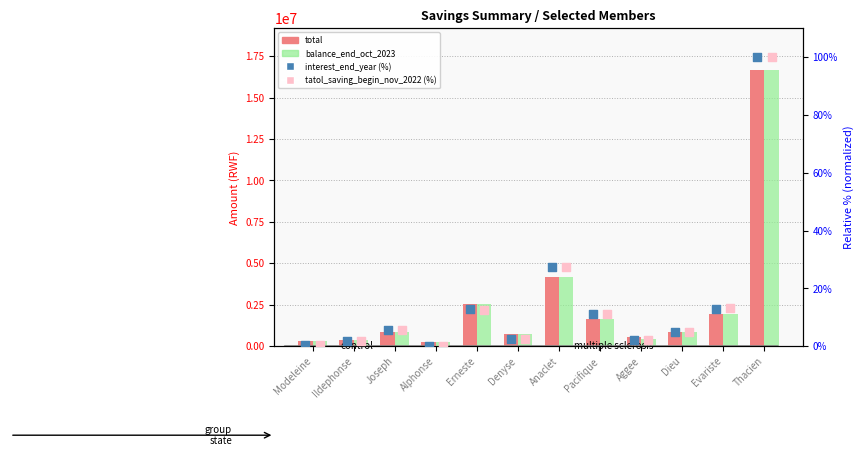

What are all the series names shown in the legend?

total, balance_end_oct_2023, interest_end_year (%), tatol_saving_begin_nov_2022 (%)